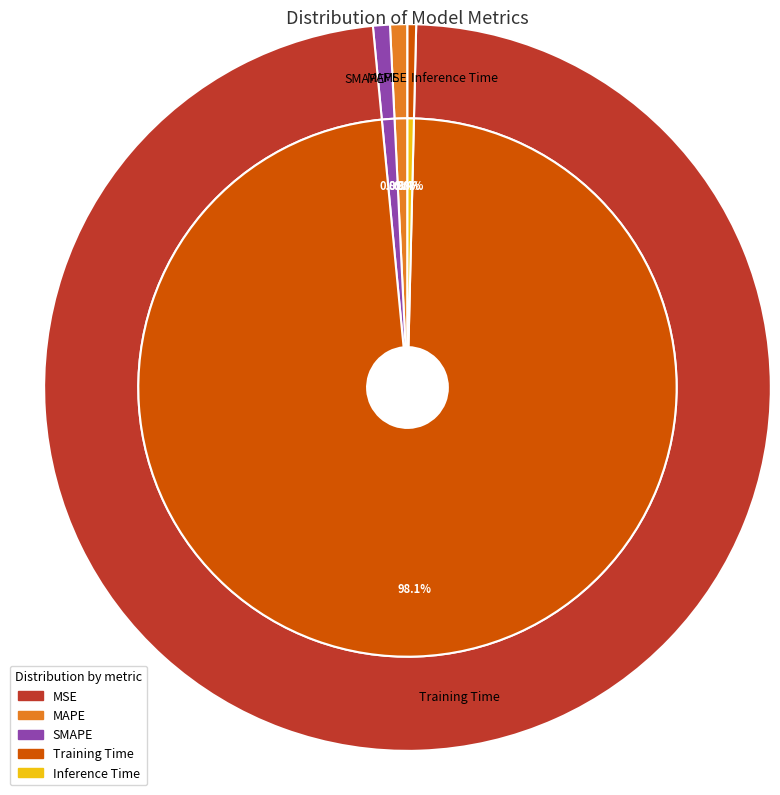

Count the number of slices in the pie.

5